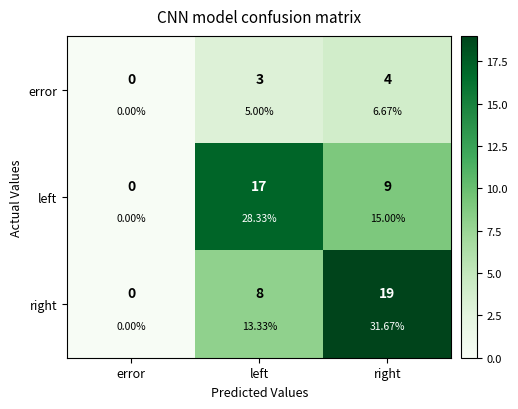

Which series has the largest total across all categories?

right